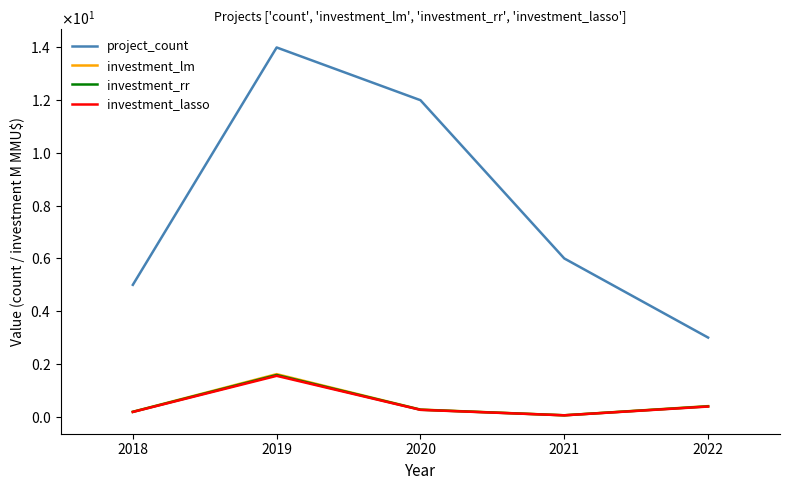

Which series has the largest range (max minus min)?

project_count